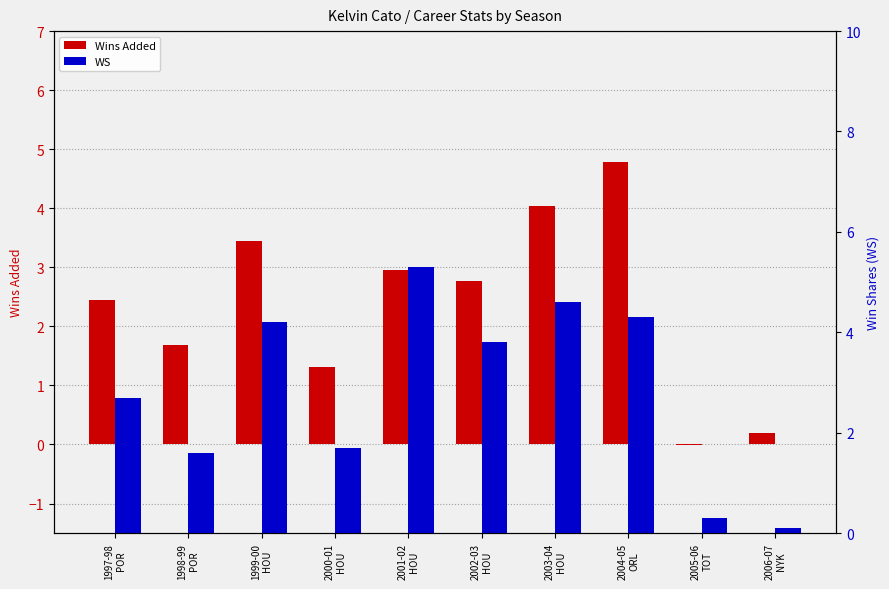

The value of WS at 2000-01
HOU is 1.7. True or false?

True